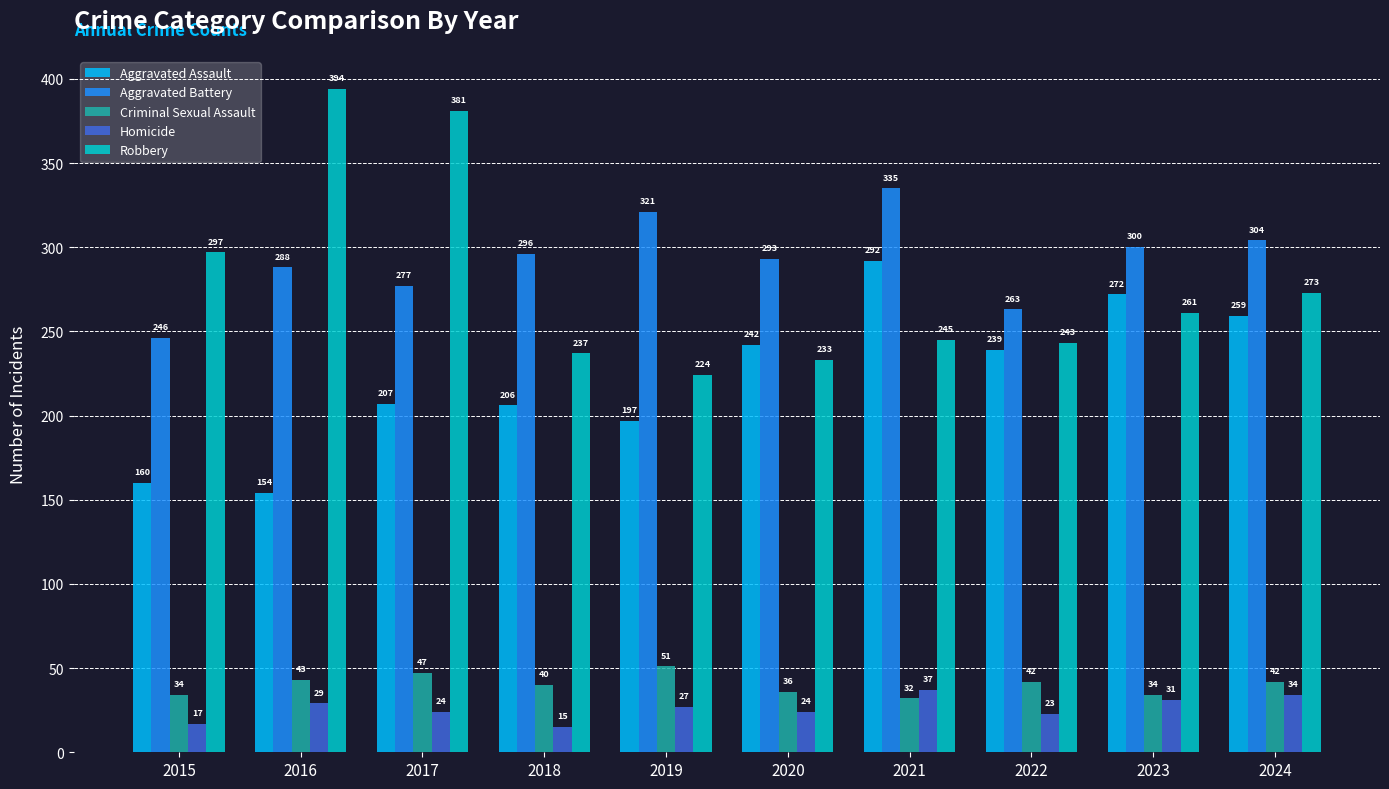

True or false: Aggravated Battery has a value of 140 at 2022.

False